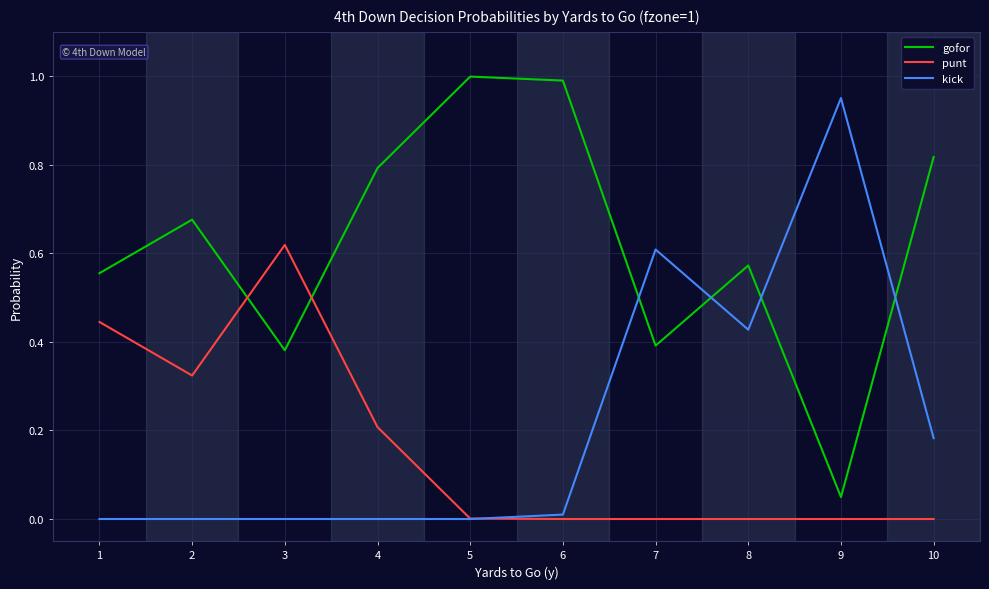

List the series in order of their peak value, lowest first.

punt, kick, gofor